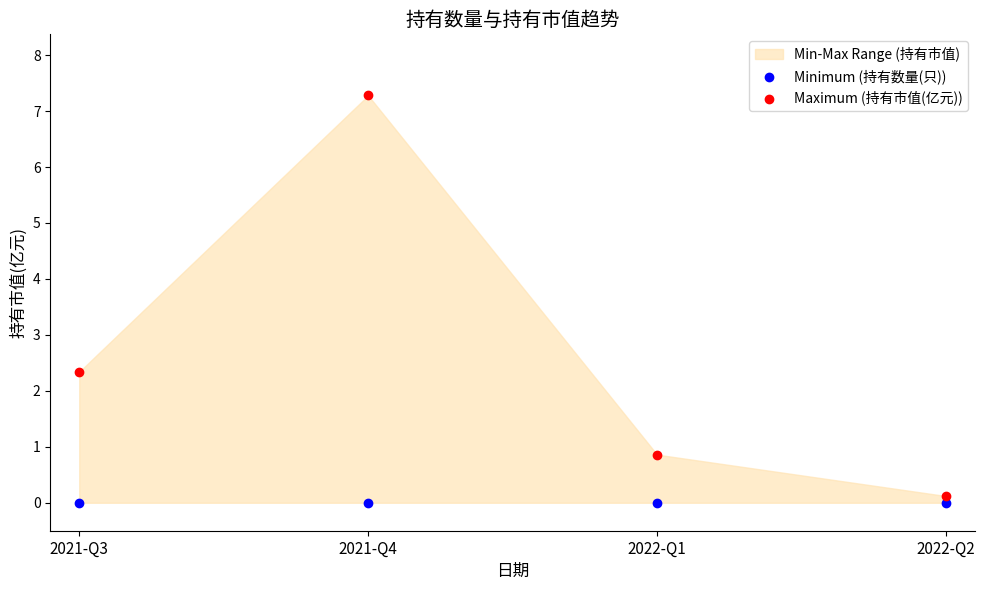

Which series reaches the maximum Y coordinate?

Maximum (持有市值(亿元))